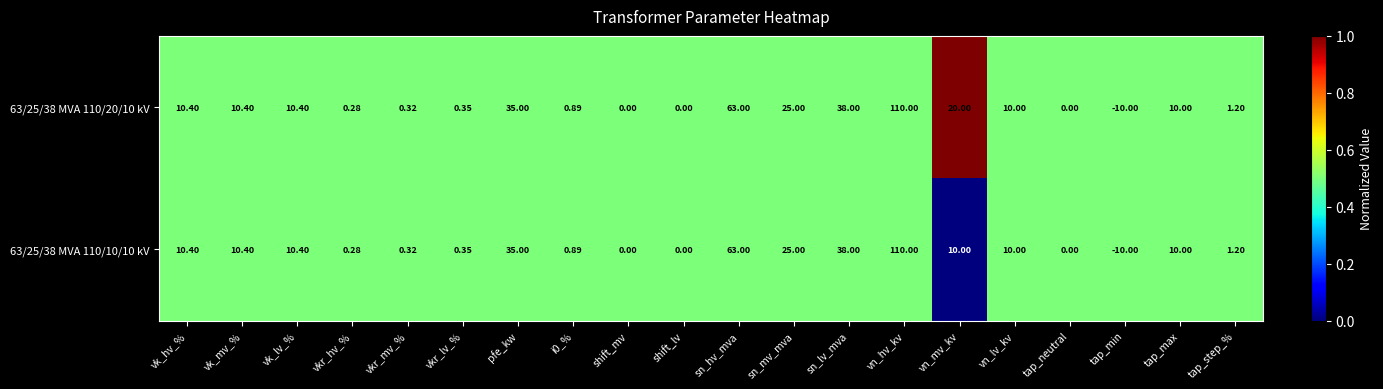

Which category has the highest value in the 63/25/38 MVA 110/20/10 kV series?

vn_hv_kv